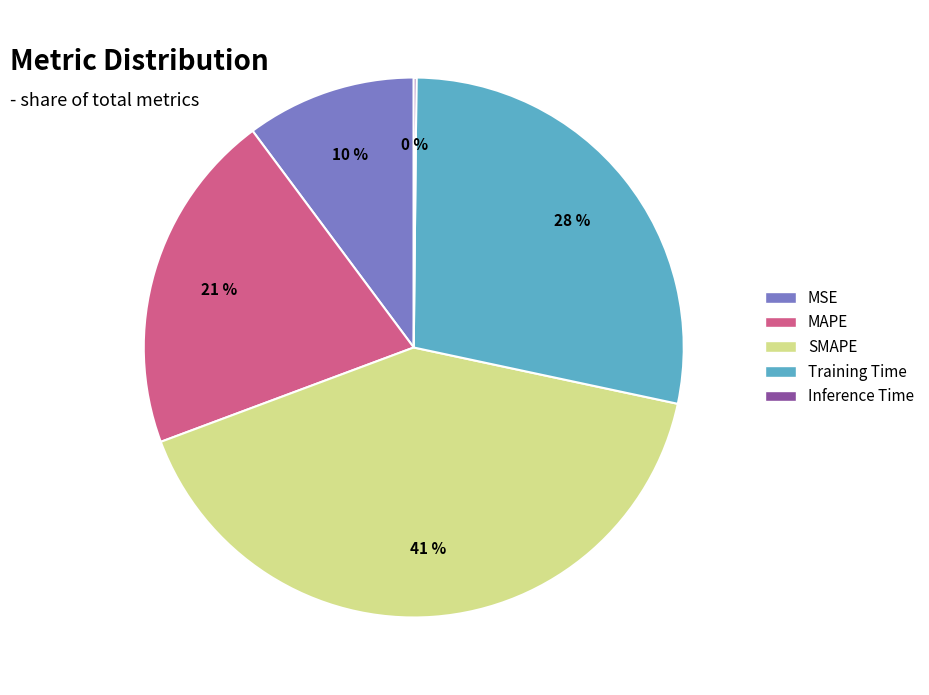

To the nearest percent, what is the average slice percentage?

20%